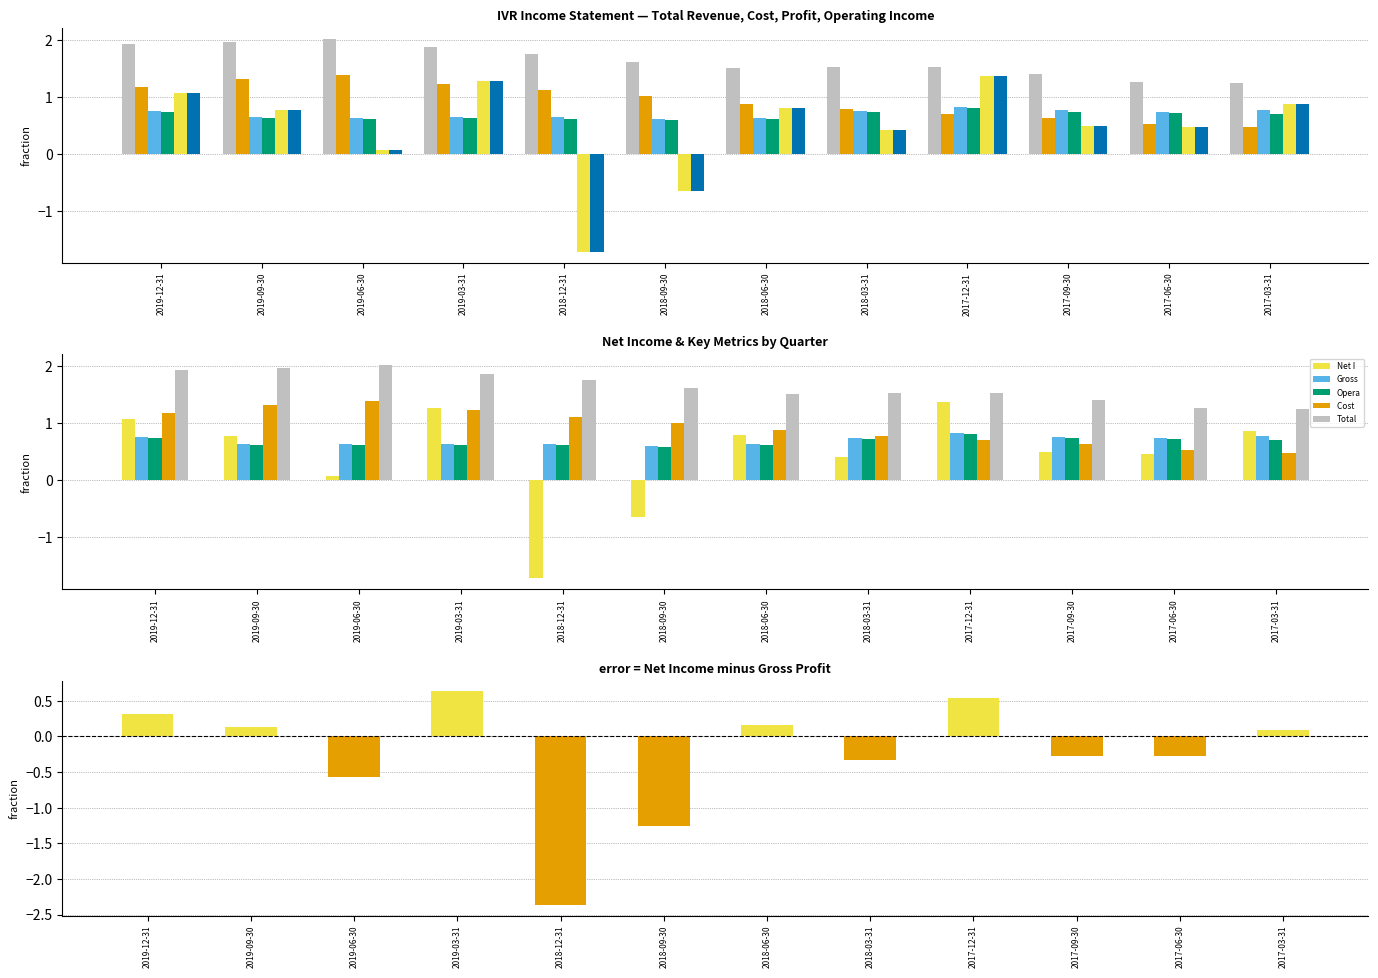

Is it true that Net Income Applicable To Common Shares equals 1.9 at 2019-03-31?

False